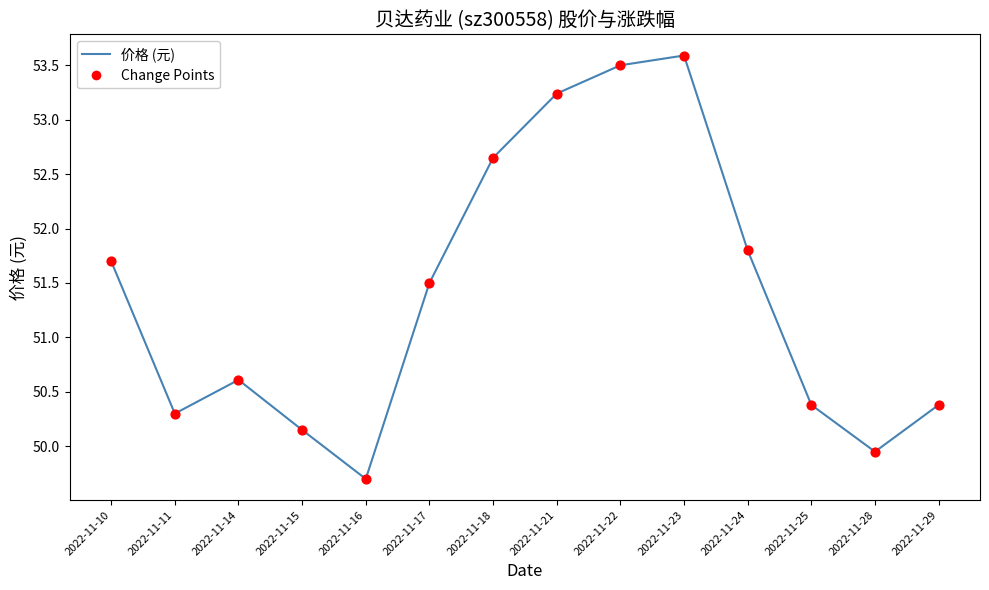

Between 2022-11-11 and 2022-11-23, which is larger?

2022-11-23